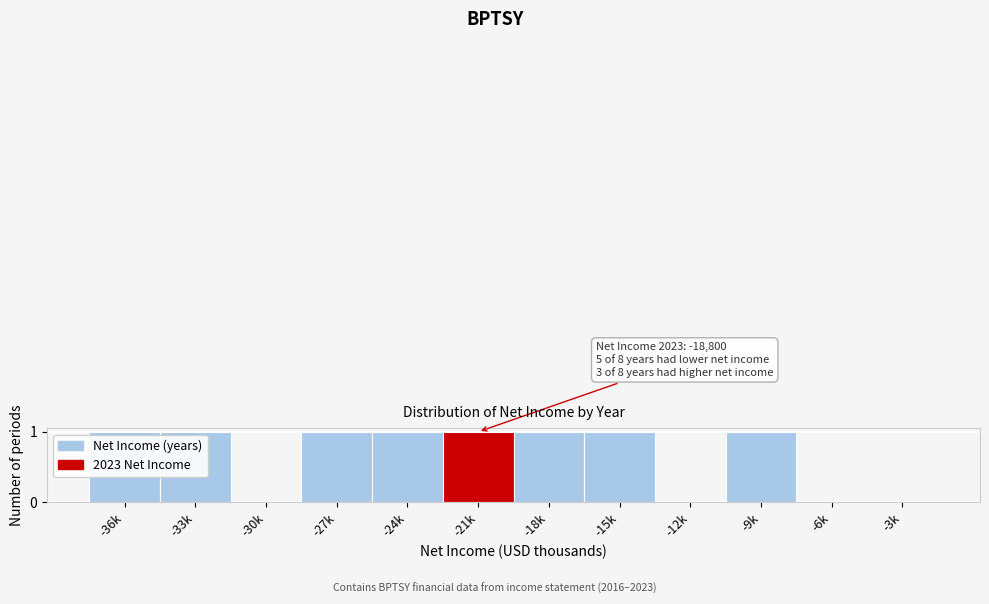

Reading right to left, transcribe all the data shown in this chart.

-3k=0	-6k=0	-9k=1	-12k=0	-15k=1	-18k=1	-21k=1	-24k=1	-27k=1	-30k=0	-33k=1	-36k=1